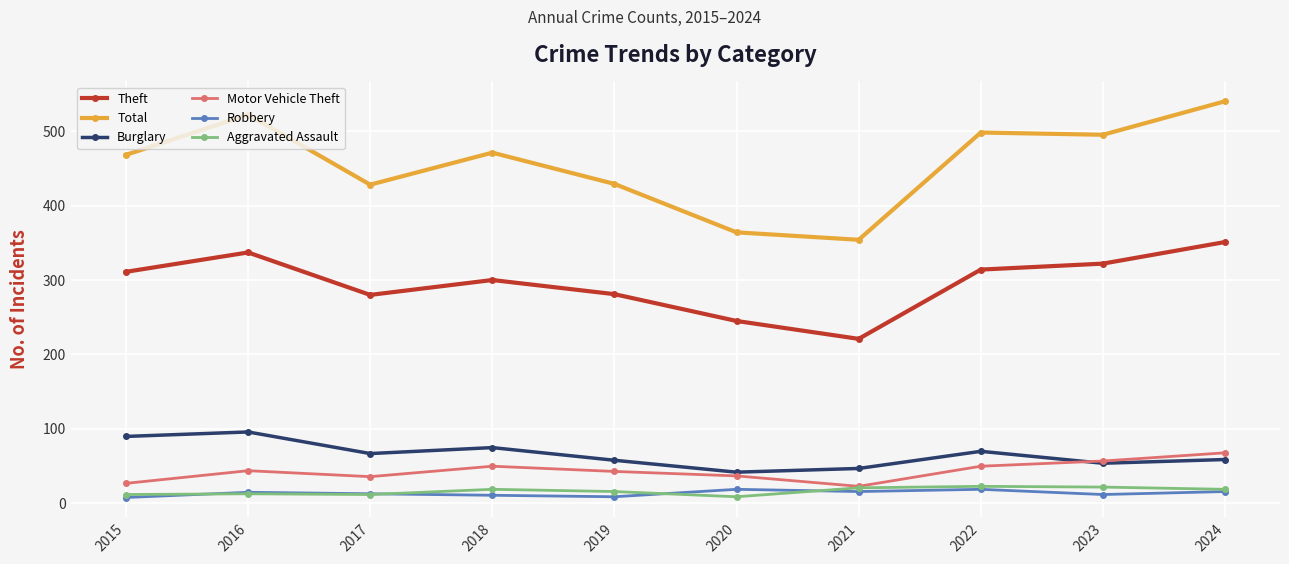

What is the greatest value displayed?

540